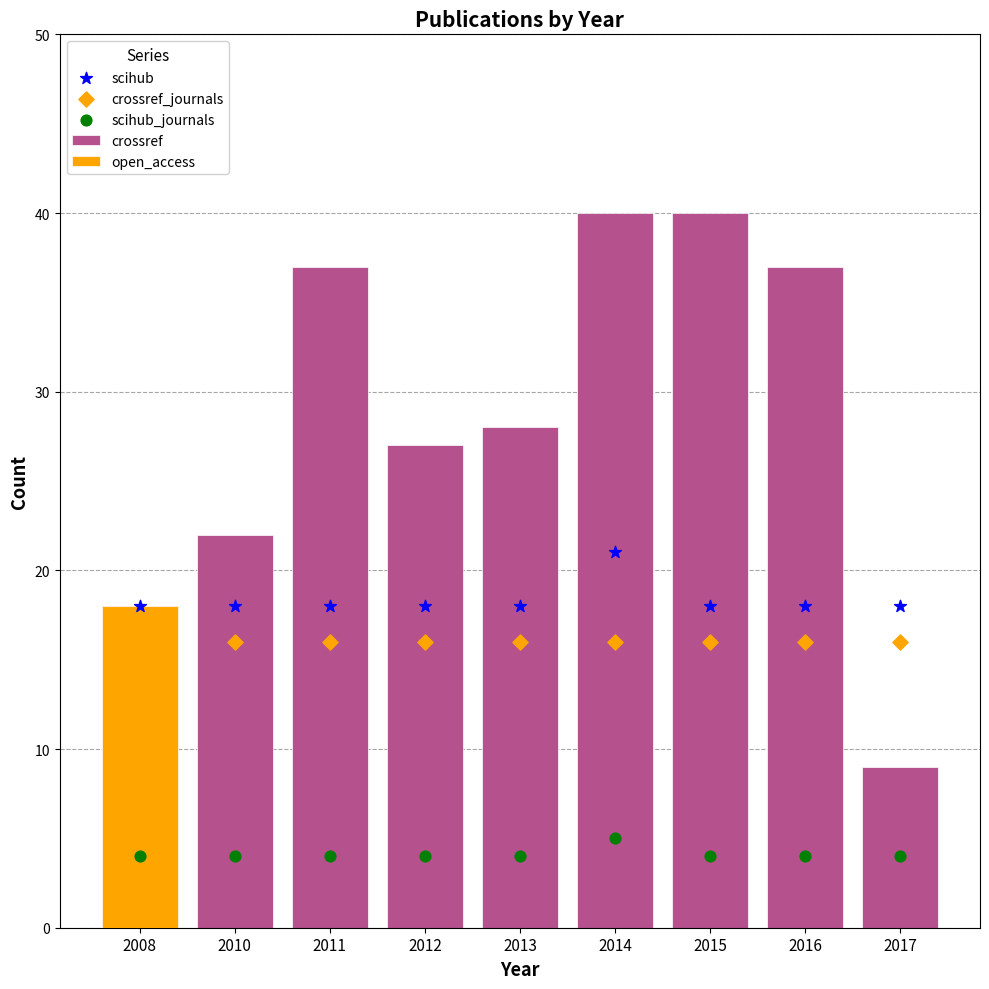

At how many categories does at least one series exceed 28?

4